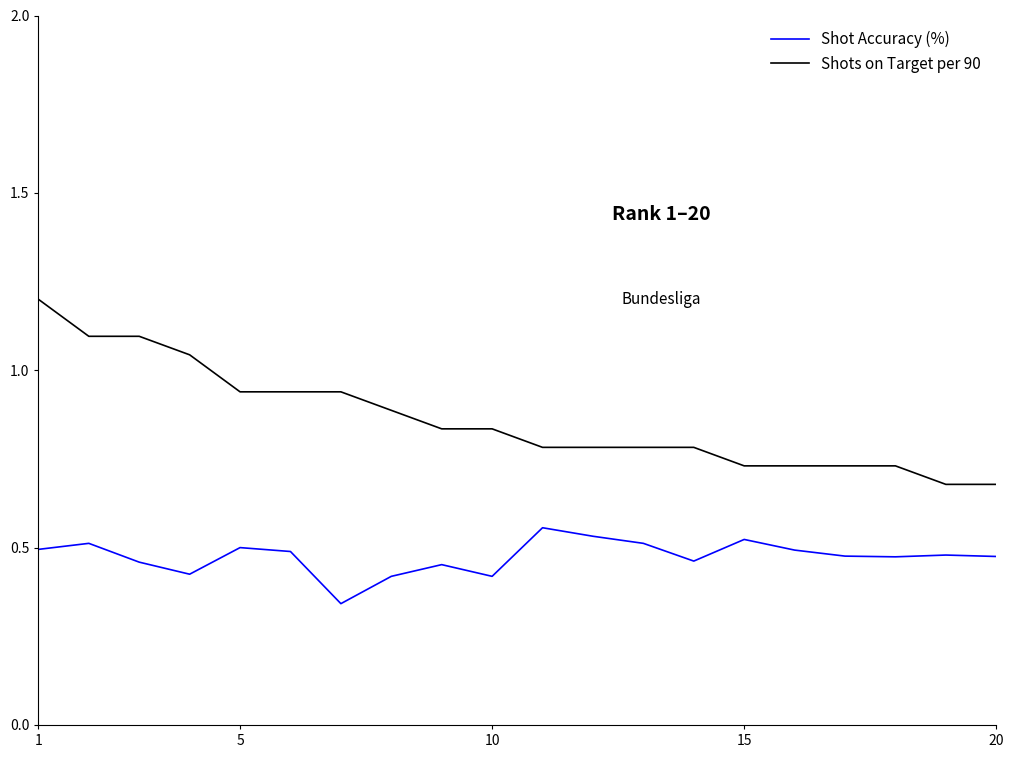

Reading right to left, transcribe all the data shown in this chart.

Shot Accuracy (%): 0.5	0.5	0.5	0.5	0.5	0.5	0.5	0.5	0.5	0.6	0.4	0.5	0.4	0.3	0.5	0.5	0.4	0.5	0.5	0.5
Shots on Target per 90: 0.7	0.7	0.7	0.7	0.7	0.7	0.8	0.8	0.8	0.8	0.8	0.8	0.9	0.9	0.9	0.9	1.0	1.1	1.1	1.2